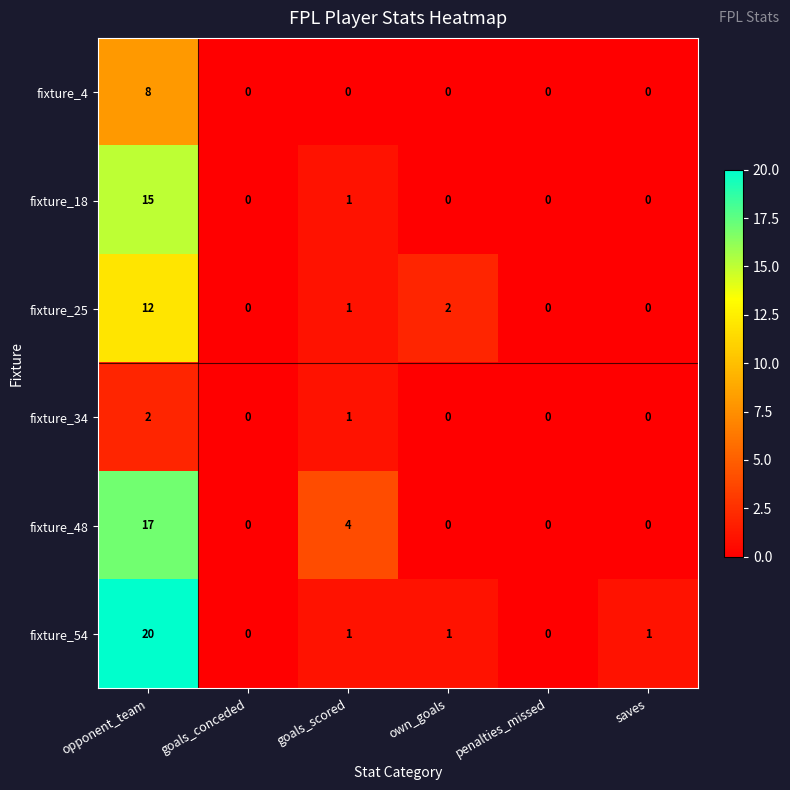

Which series has the widest spread of values?

fixture_54